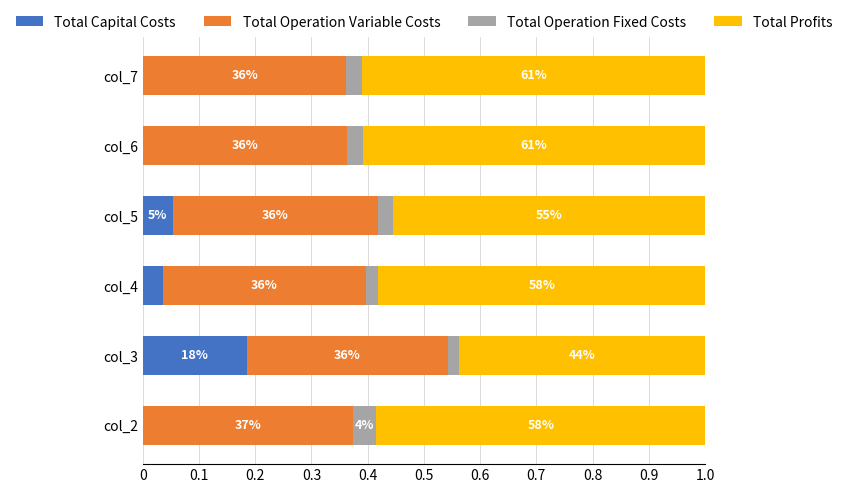

Which series has the widest spread of values?

Total Capital Costs